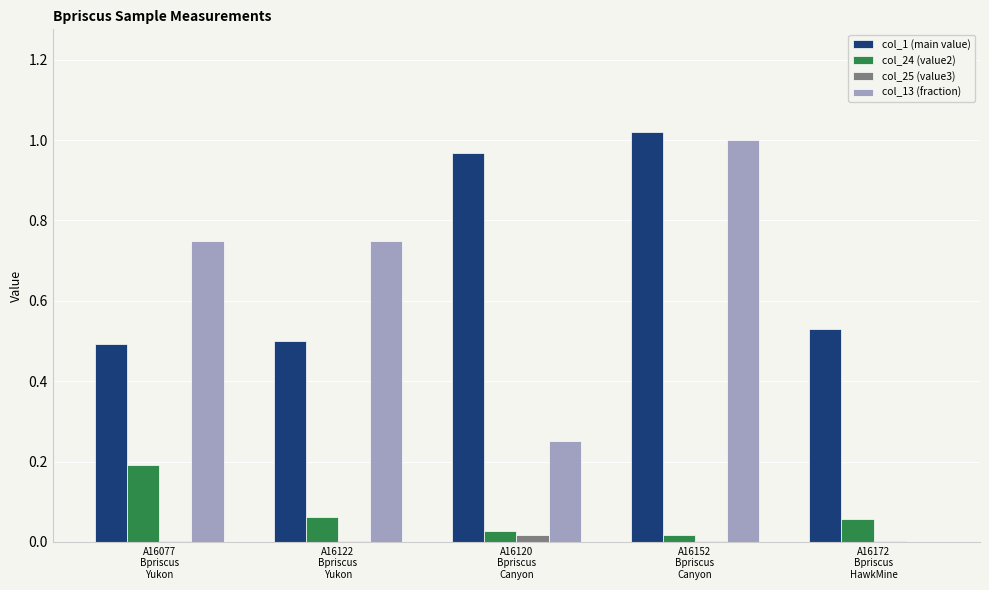

What is the sum of all col_13 (fraction) values?

2.8